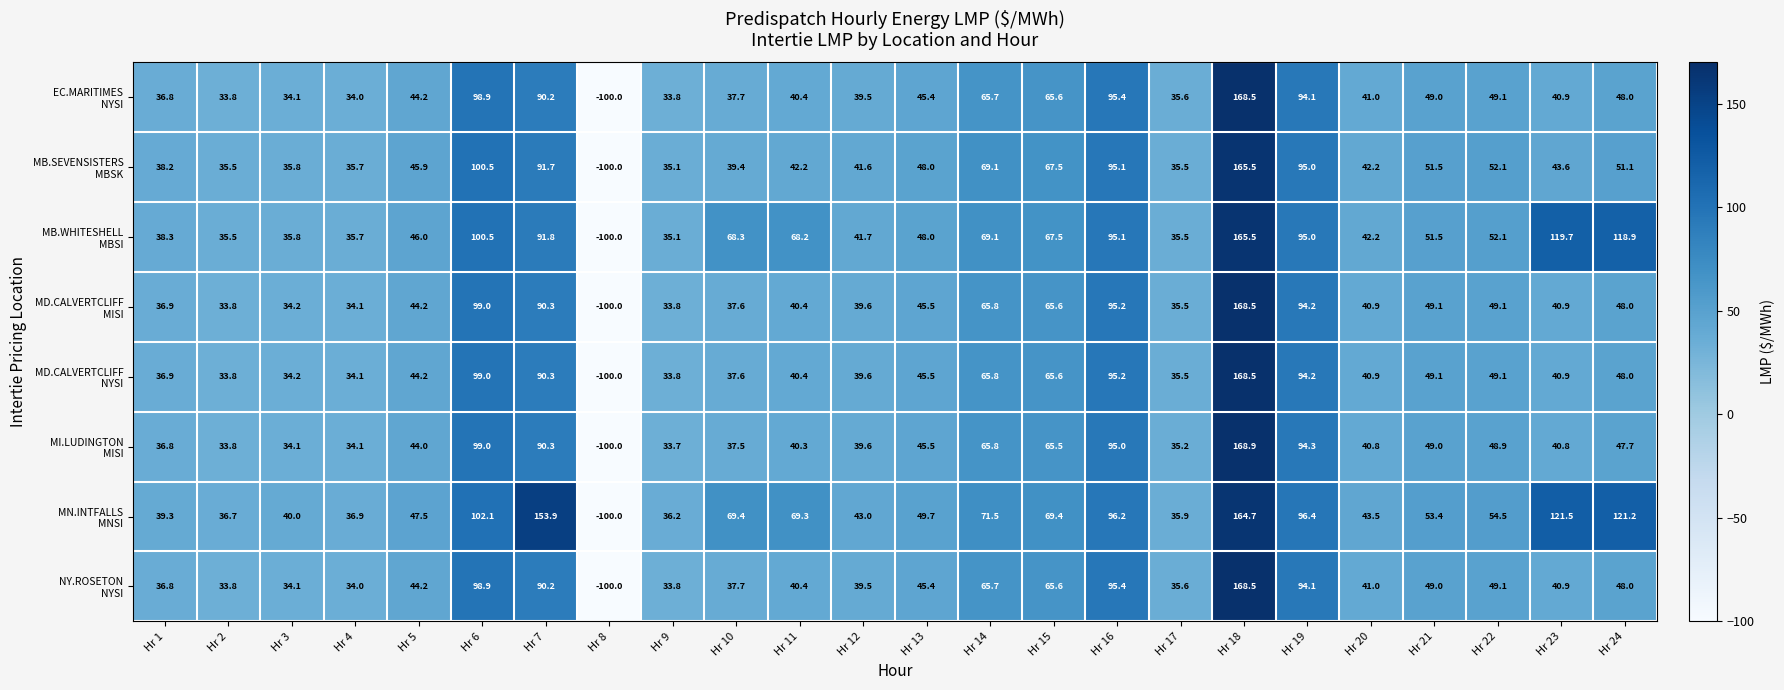

At which category is the sum across all series the highest?

Hr 18